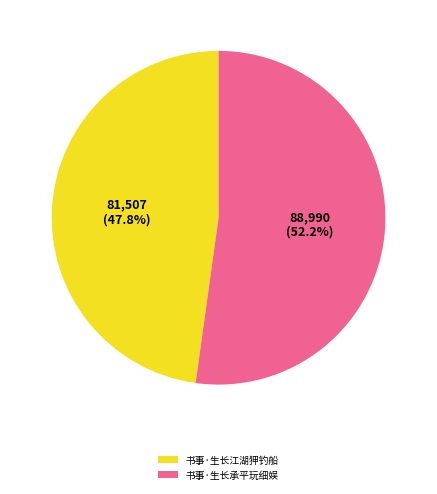

Which category has the biggest portion of the pie?

书事·生长承平玩细娱